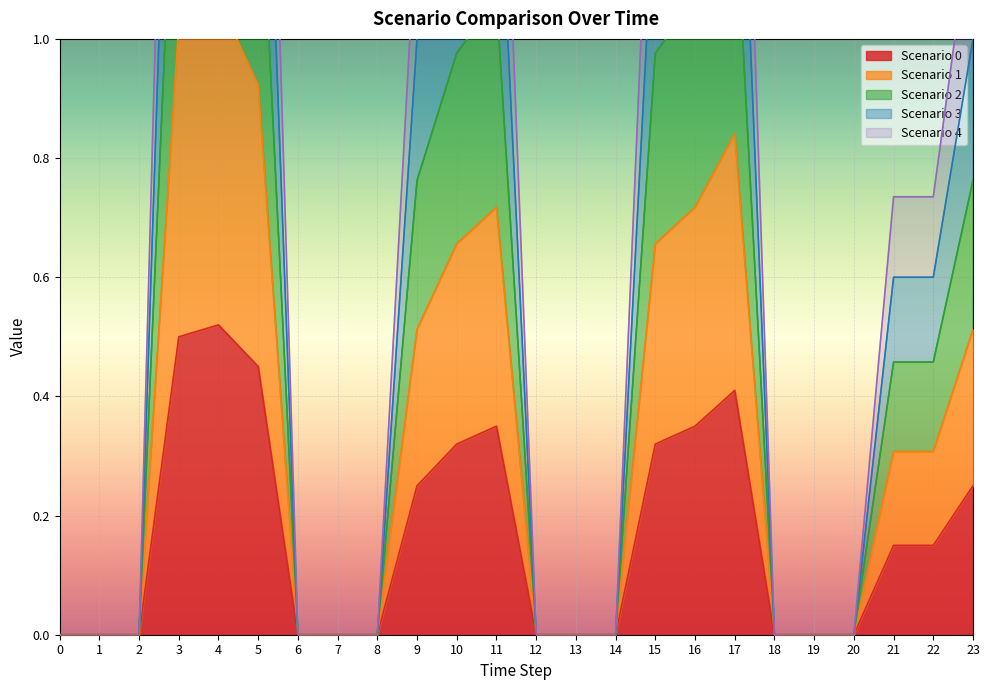

True or false: Scenario 3 and Scenario 4 intersect in this chart.

False